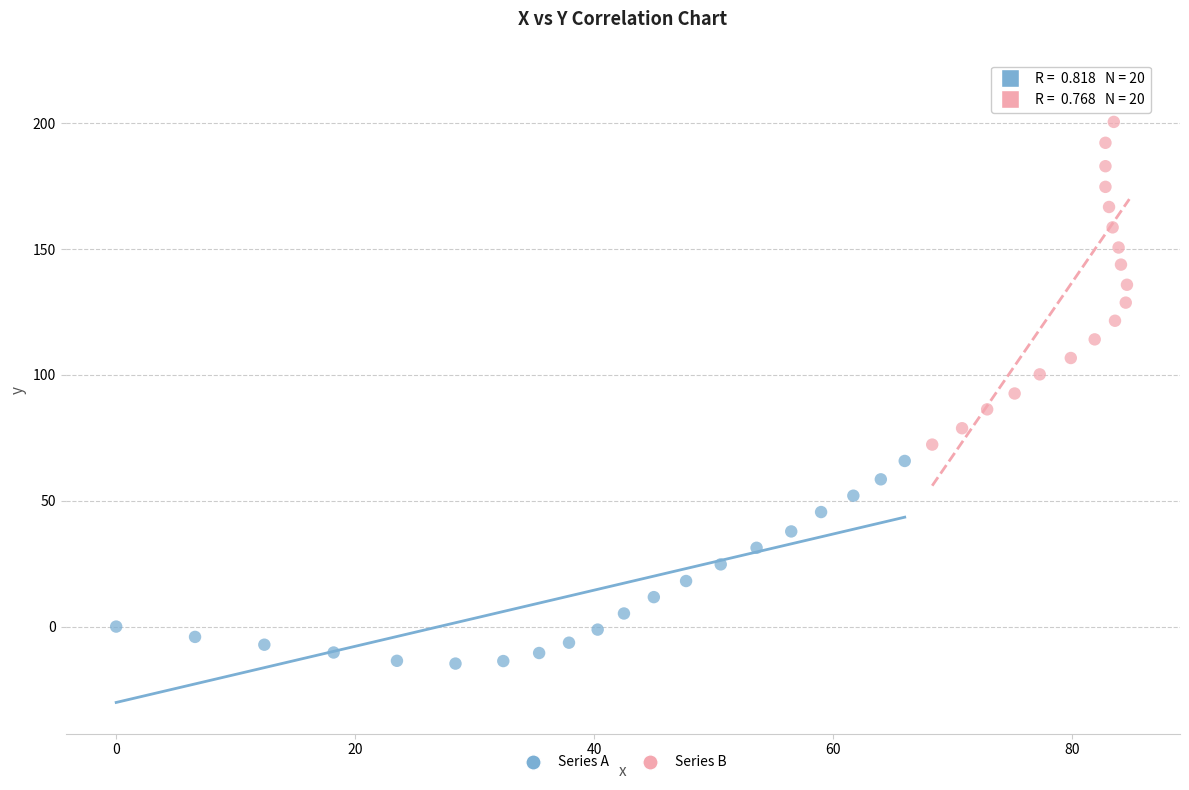

Which series reaches the maximum Y coordinate?

Series B